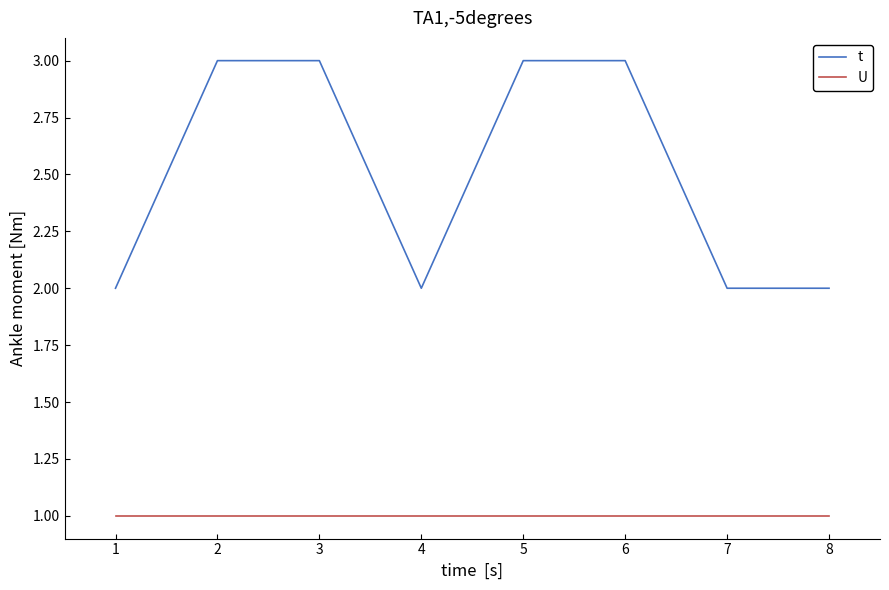

Which series has the largest total across all categories?

t